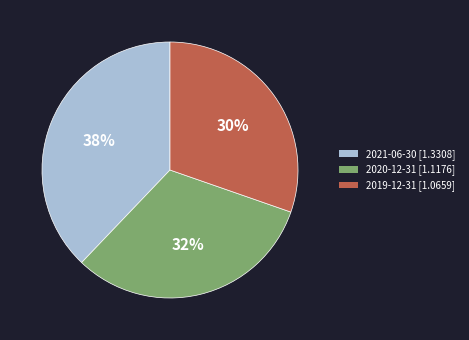

To the nearest percent, what is the average slice percentage?

33%